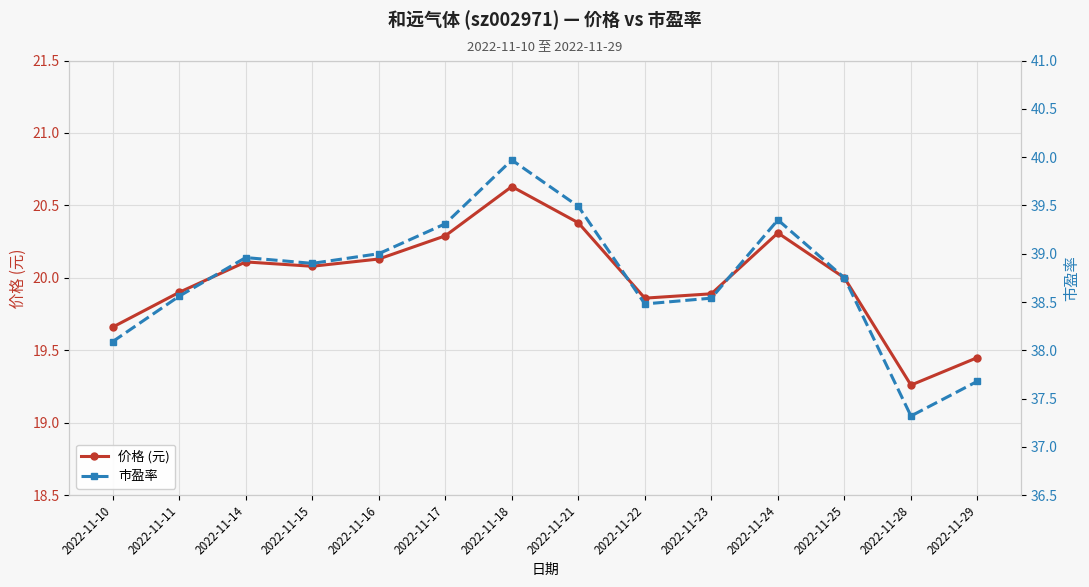

Where is 价格 (元) nearest to the value 19?

2022-11-28